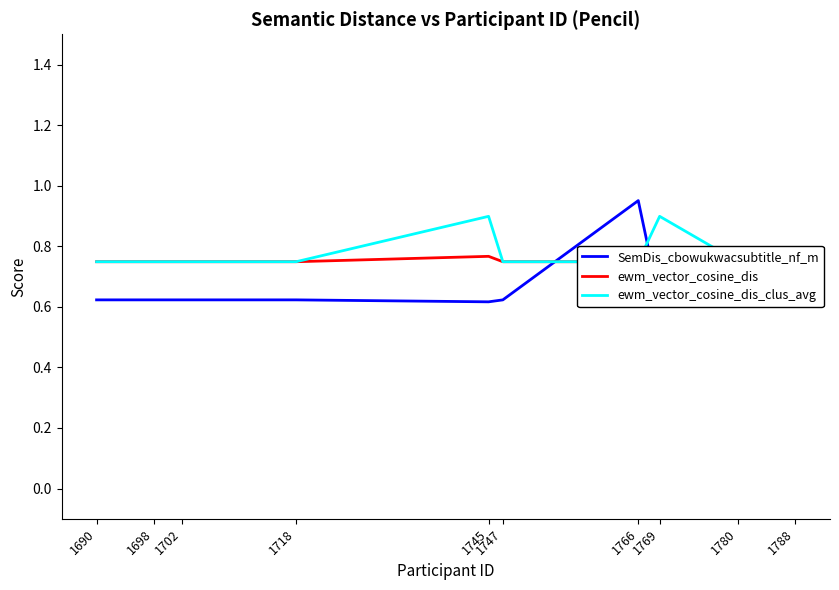

At which category does ewm_vector_cosine_dis_clus_avg reach its first local peak?

1745